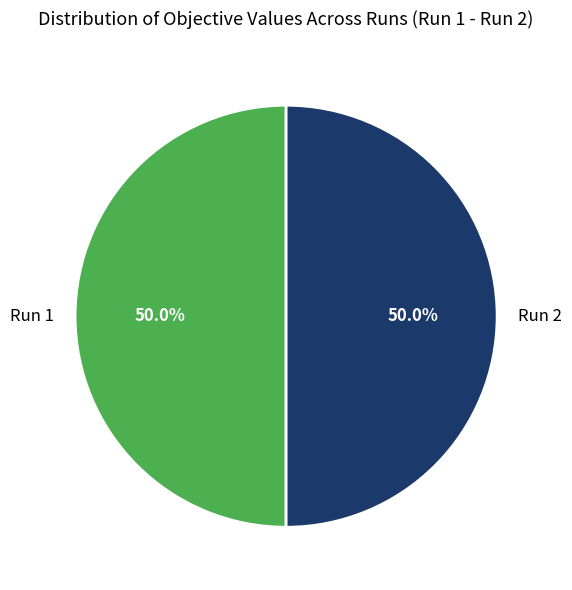

To the nearest percent, what percentage of the pie is Run 2?

50%